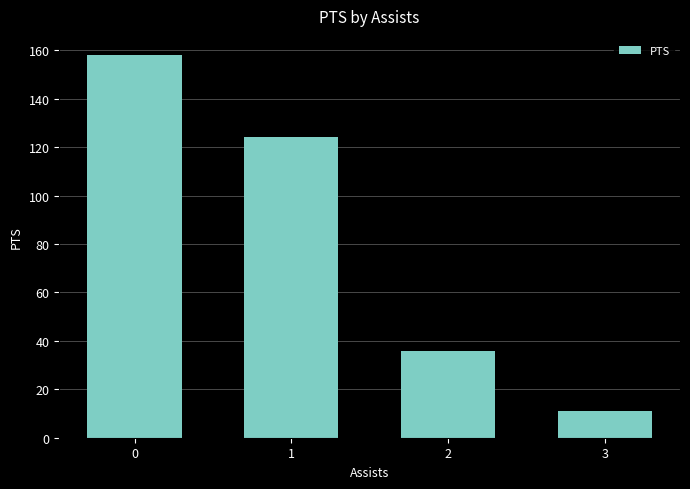

What is the value of the 1st bar from the left?

158